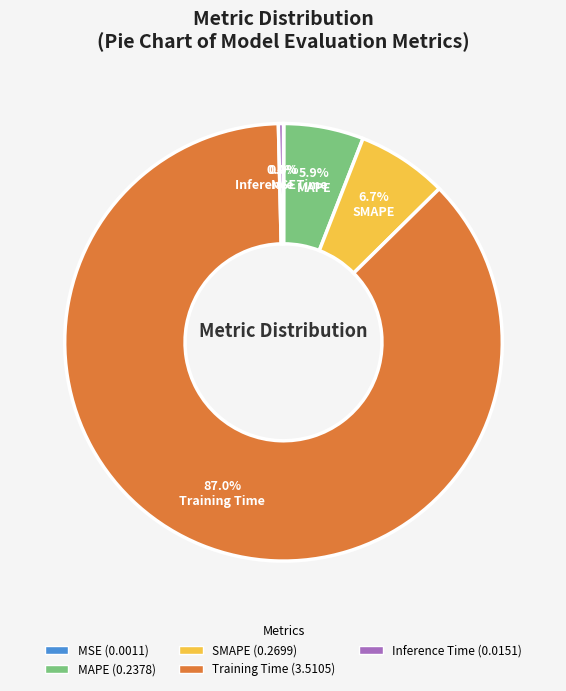

To the nearest percent, what is the difference between the largest and smallest slice percentages?

87%